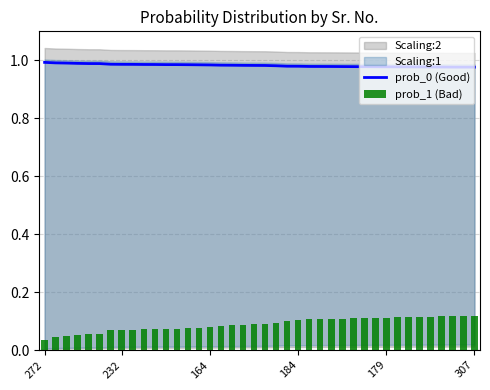

At how many categories does at least one series exceed 0?

40